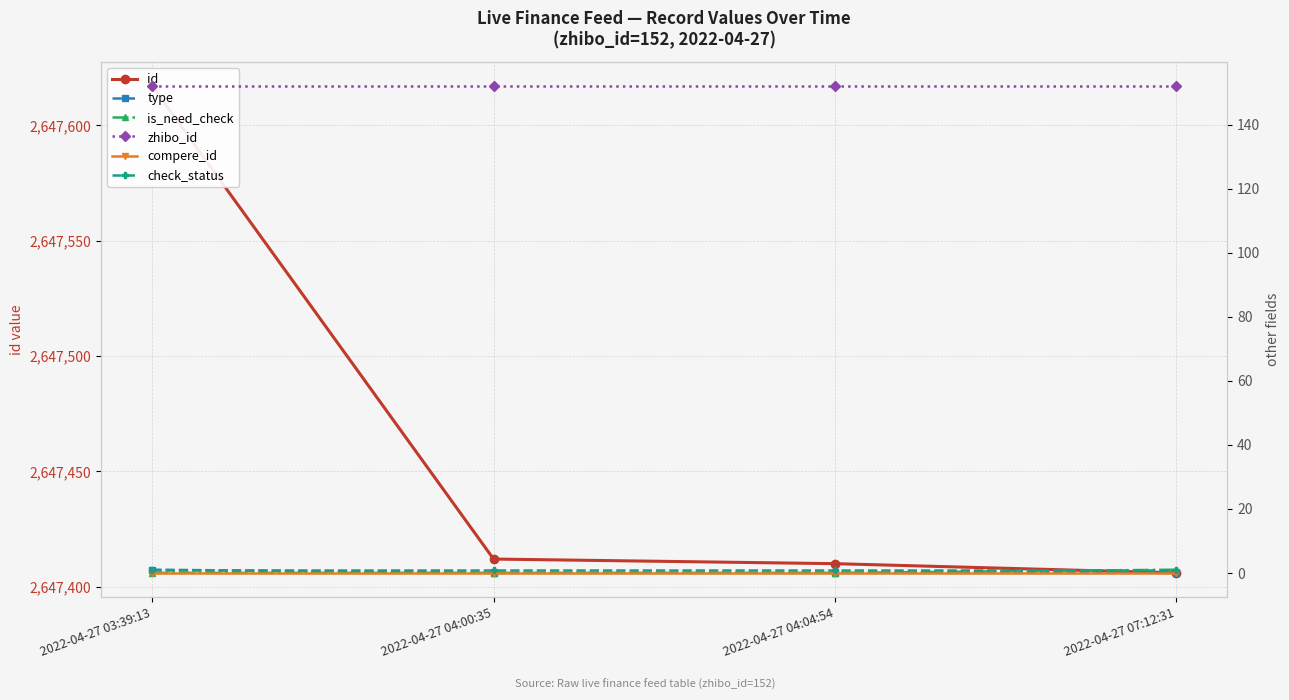

What is the greatest value displayed?

2647617